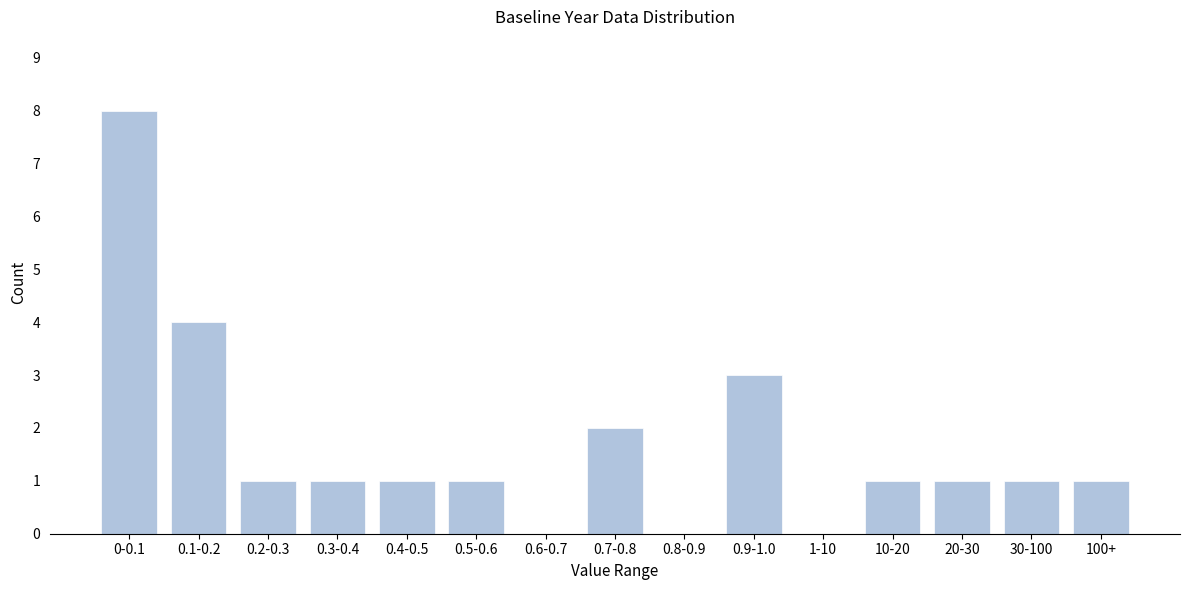

Reading left to right, what are all the values shown in this chart?

0-0.1=8	0.1-0.2=4	0.2-0.3=1	0.3-0.4=1	0.4-0.5=1	0.5-0.6=1	0.6-0.7=0	0.7-0.8=2	0.8-0.9=0	0.9-1.0=3	1-10=0	10-20=1	20-30=1	30-100=1	100+=1